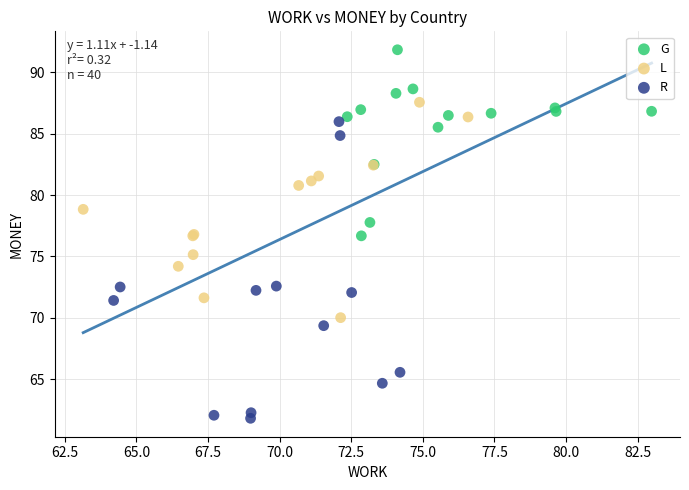

Which series reaches the maximum Y coordinate?

G